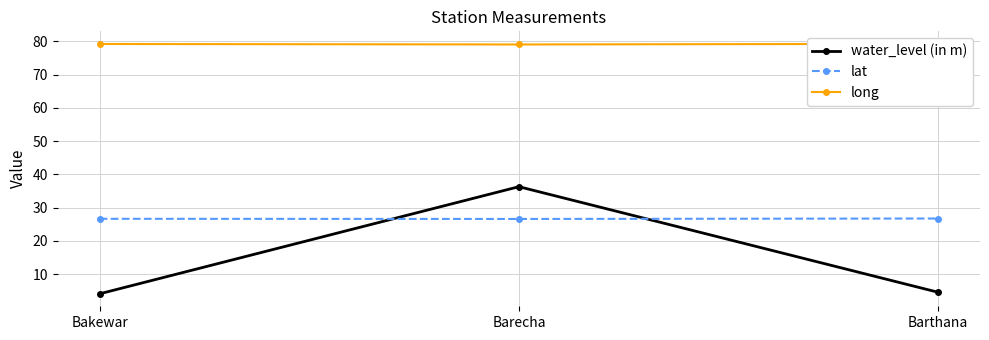

Which category has the lowest value in the lat series?

Barecha